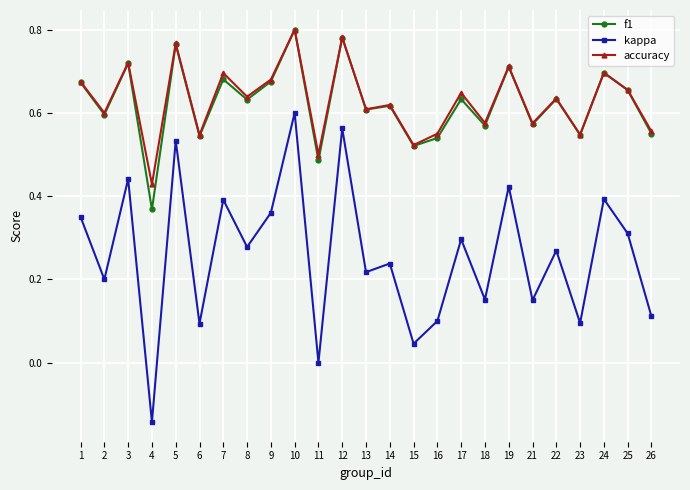

Count the accuracy values in the range 0 to 1.

25